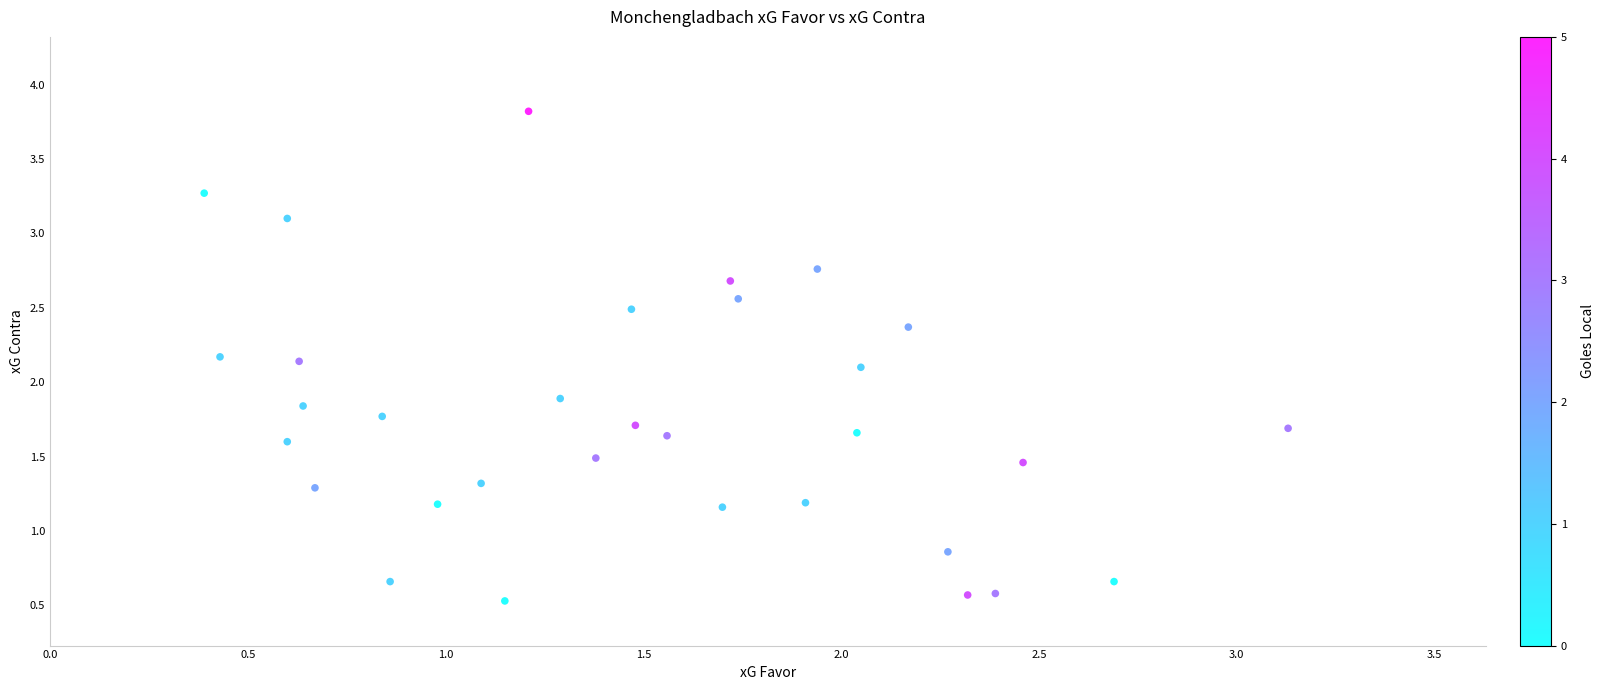

What is the range of X values (max minus min)?

2.7